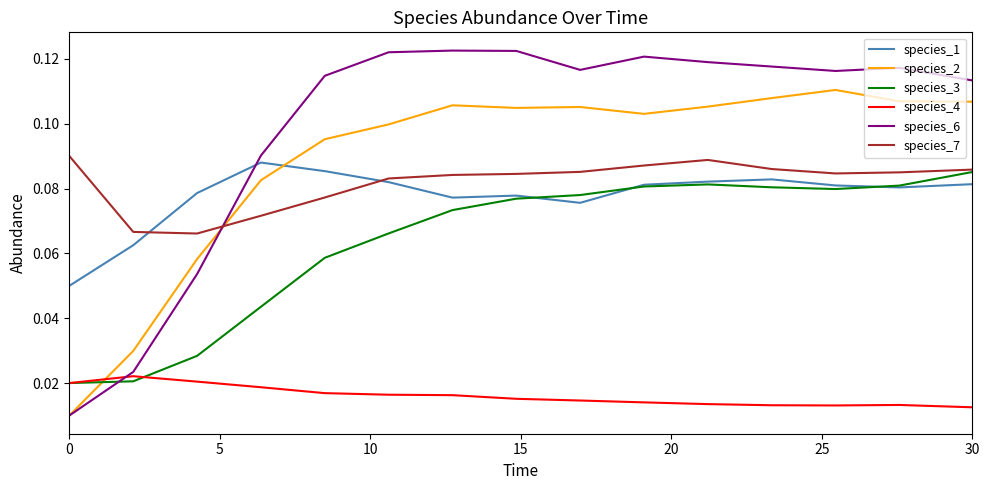

How many times do species_3 and species_6 cross each other?

1